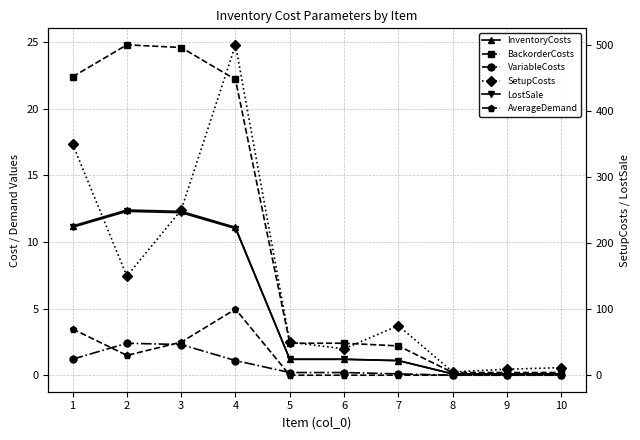

The value of BackorderCosts at 4 is 22.2. True or false?

True